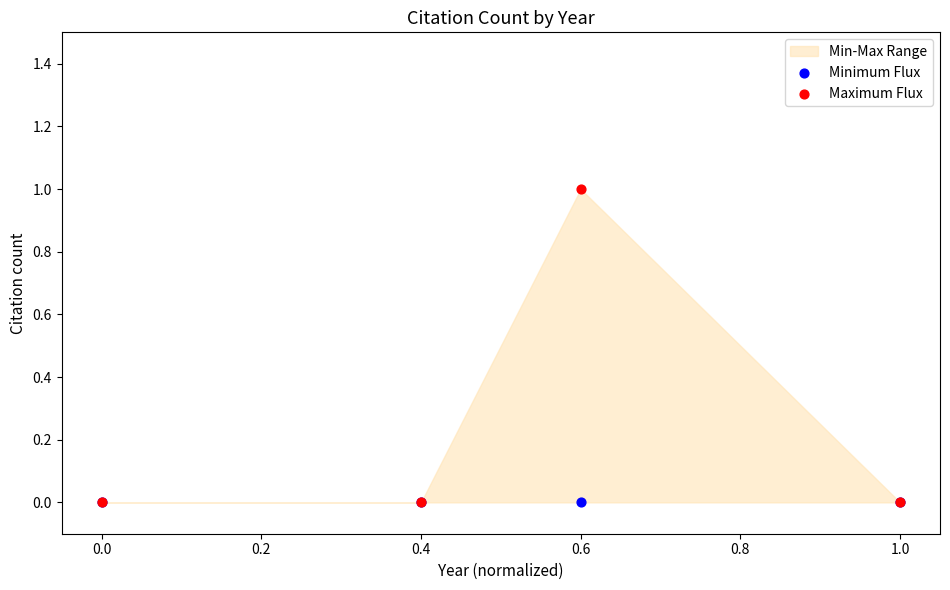

Which series reaches the minimum Y coordinate?

Minimum Flux